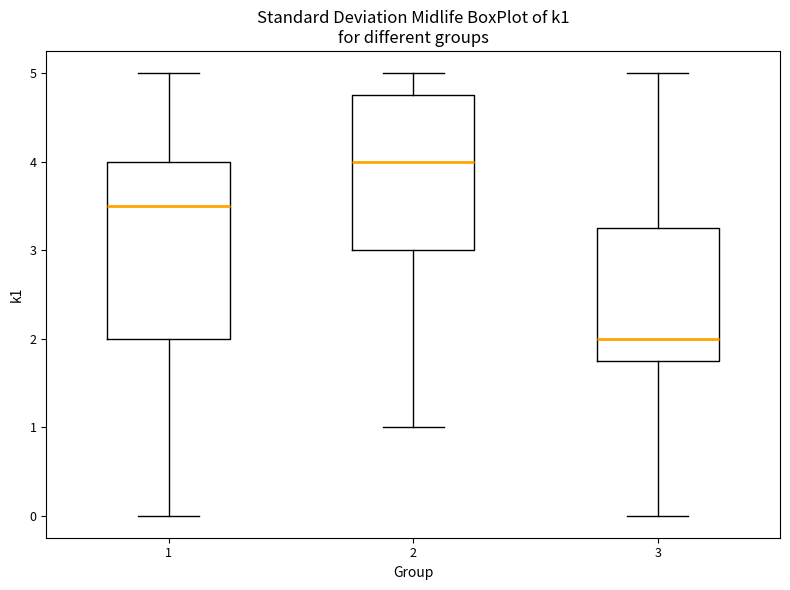

Comparing the boxes themselves (not the whiskers), which one is the tallest?

1